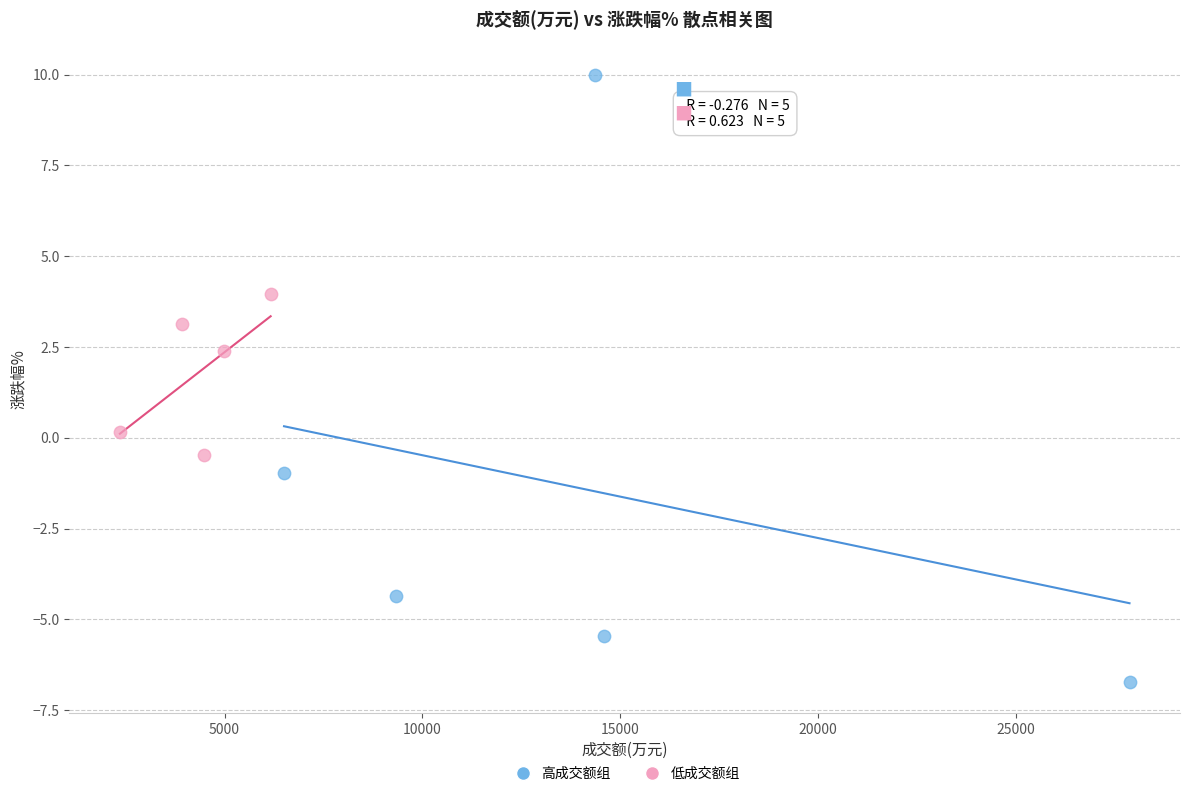

Which series reaches the maximum Y coordinate?

高成交额组